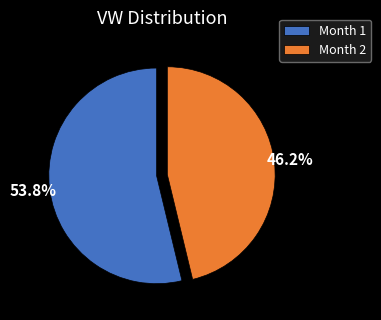

To the nearest percent, what percentage of the pie is Month 1?

54%